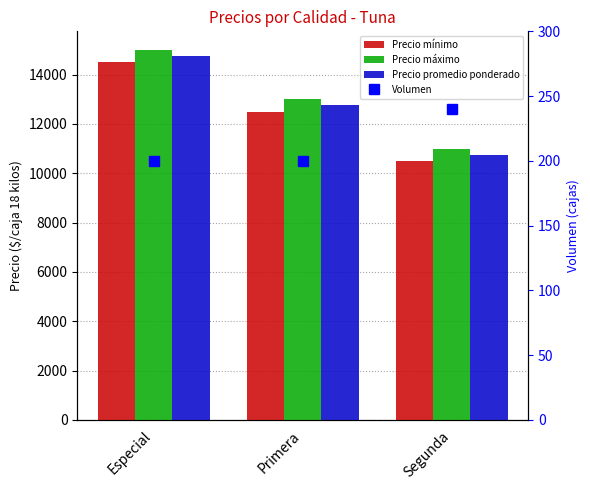

Is the value of Precio máximo at Primera greater than the value of Precio promedio ponderado at Segunda?

Yes